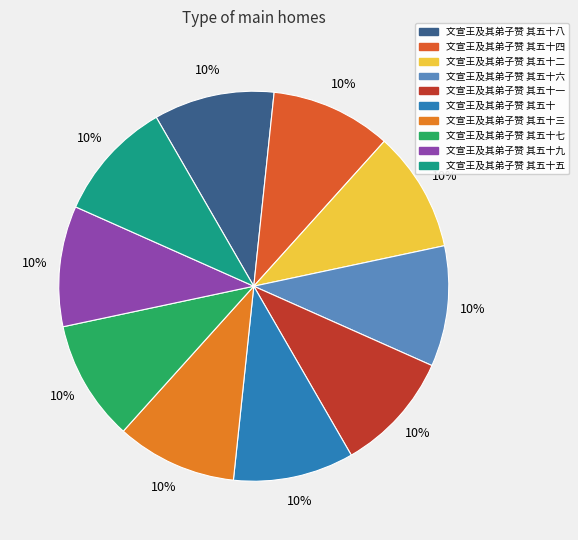

What is the smallest slice in the pie chart?

文宣王及其弟子赞 其五十三